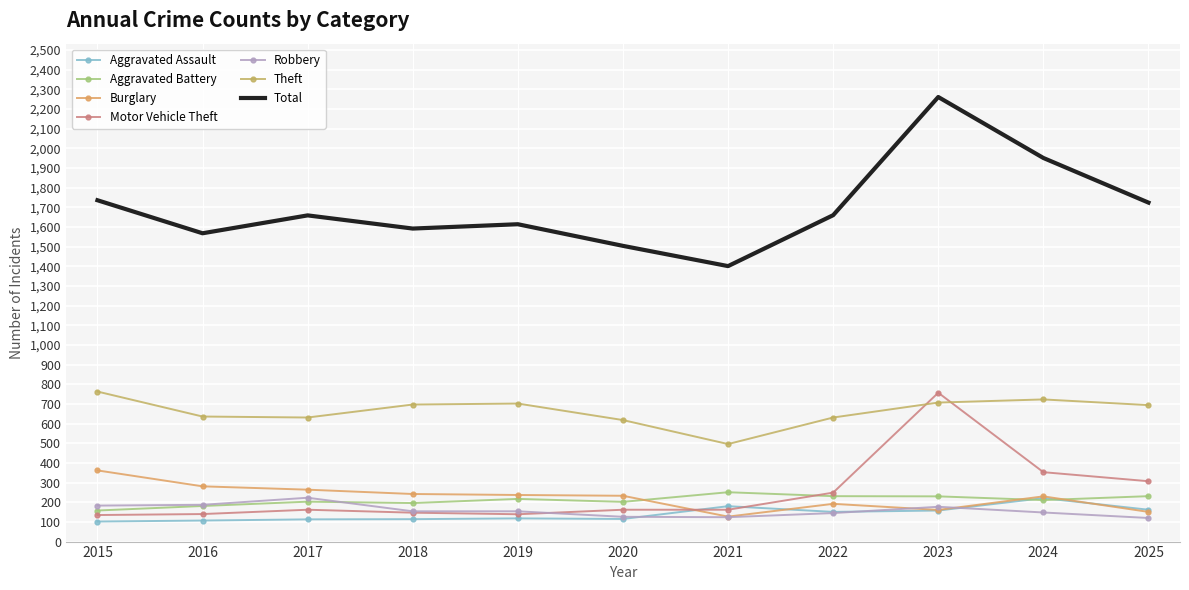

What is the difference between the highest and lowest values at 2024?

1803